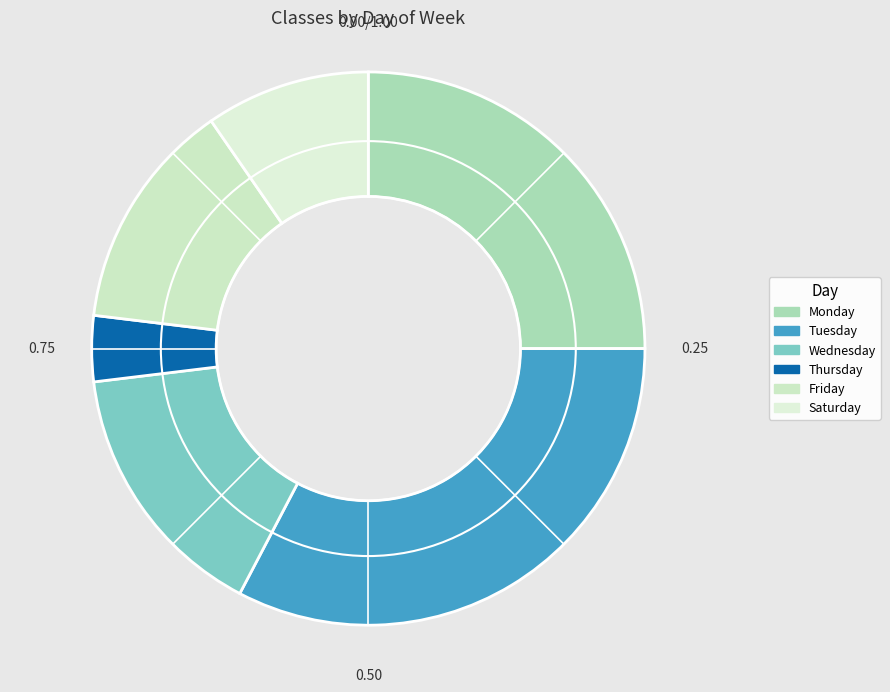

To the nearest percent, what percentage of the pie is Thursday?

4%